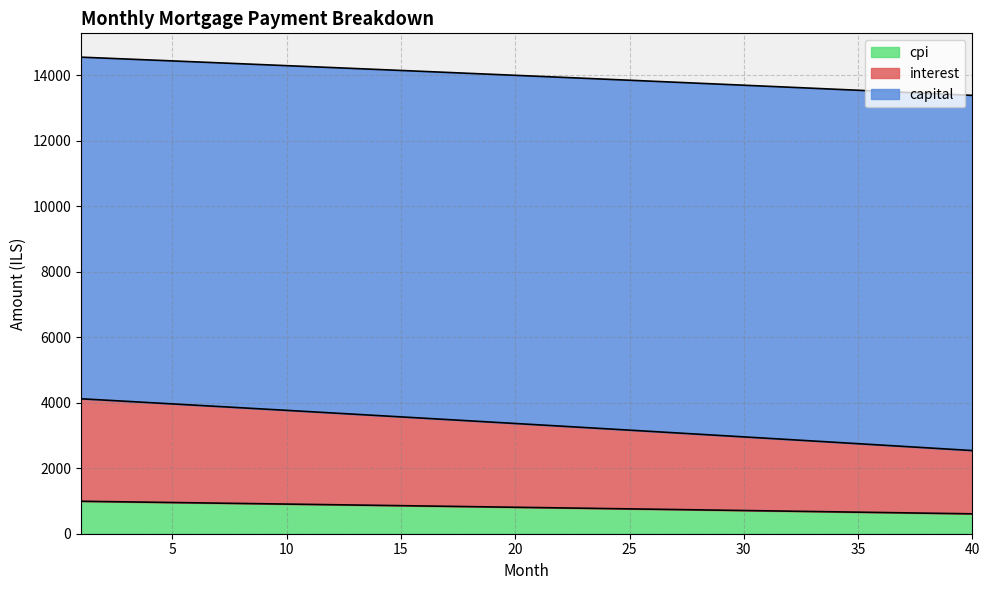

What is the greatest value displayed?

14545.8